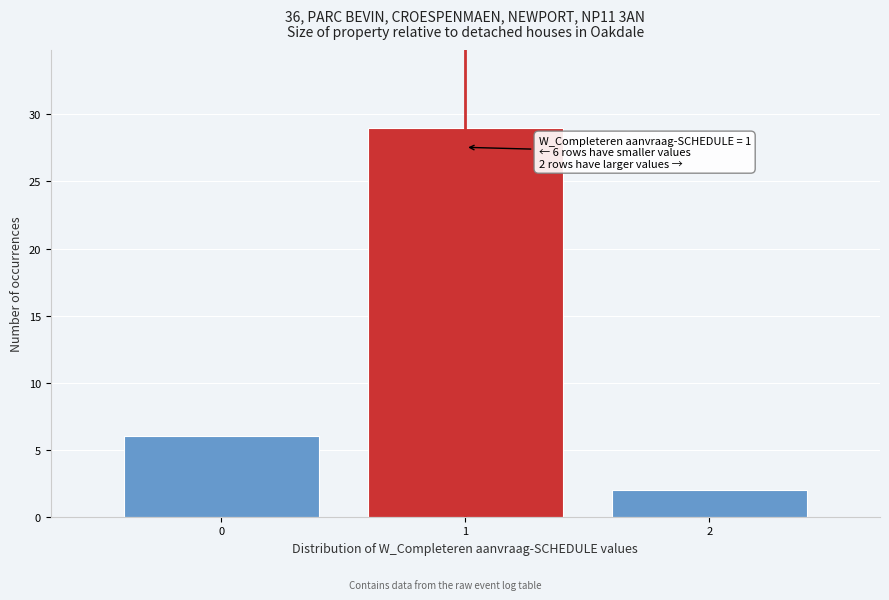

Reading left to right, list all the values displayed in this chart.

0=6	1=29	2=2